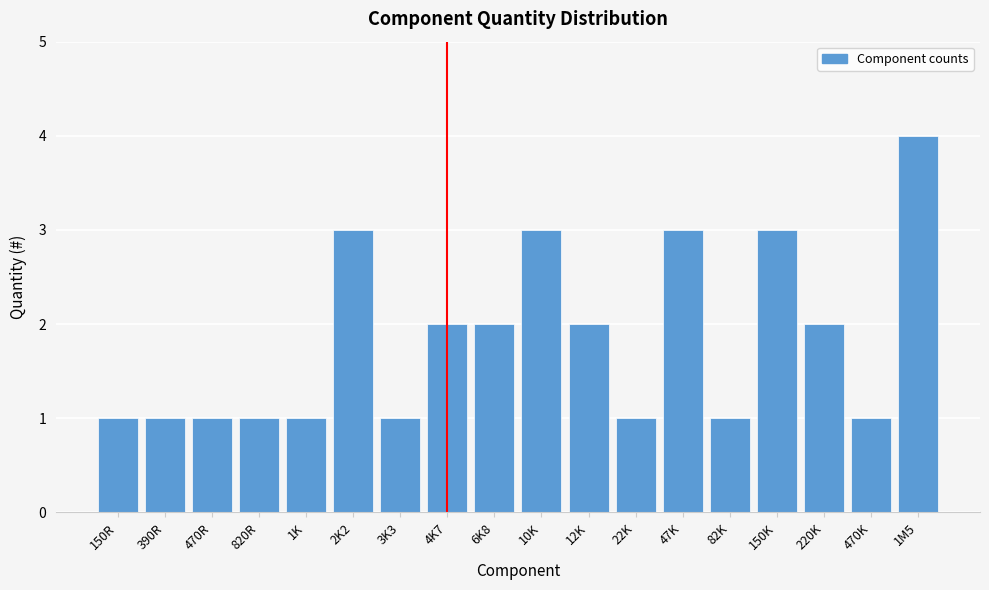

Reading left to right, what are all the values shown in this chart?

150R=1	390R=1	470R=1	820R=1	1K=1	2K2=3	3K3=1	4K7=2	6K8=2	10K=3	12K=2	22K=1	47K=3	82K=1	150K=3	220K=2	470K=1	1M5=4